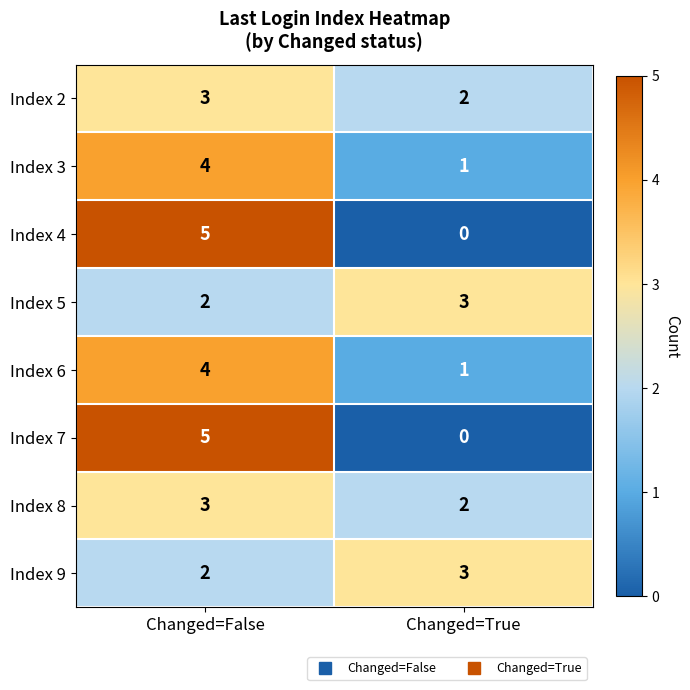

Which category has the lowest value in the Index 2 series?

Changed=True